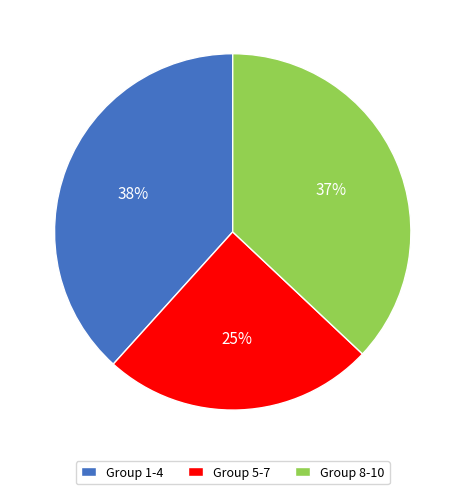

What is the smallest slice in the pie chart?

Group 5-7